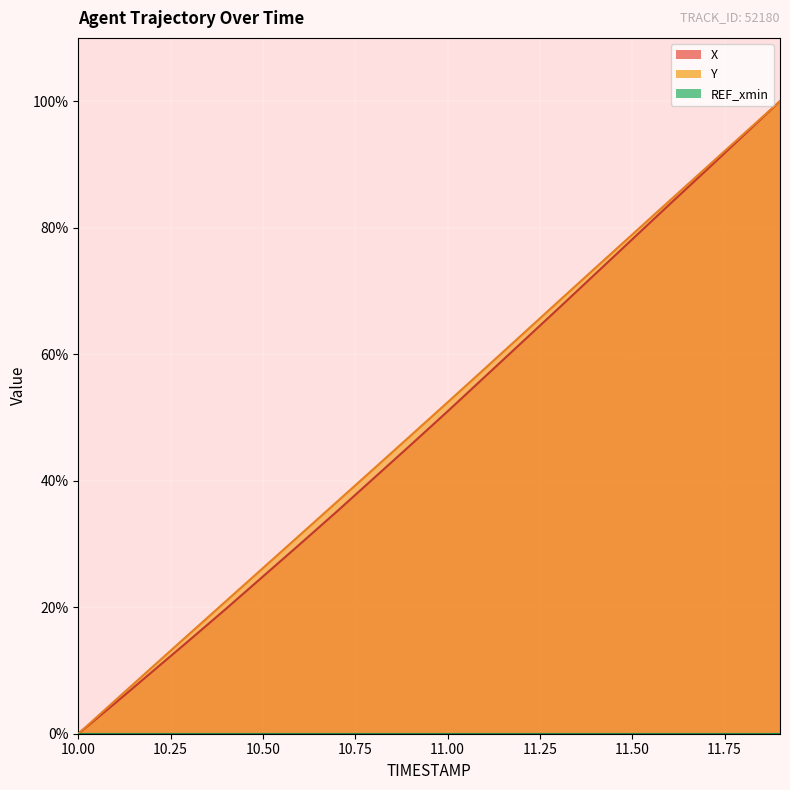

Which has a higher value, 11.1 or 11.0?

11.1